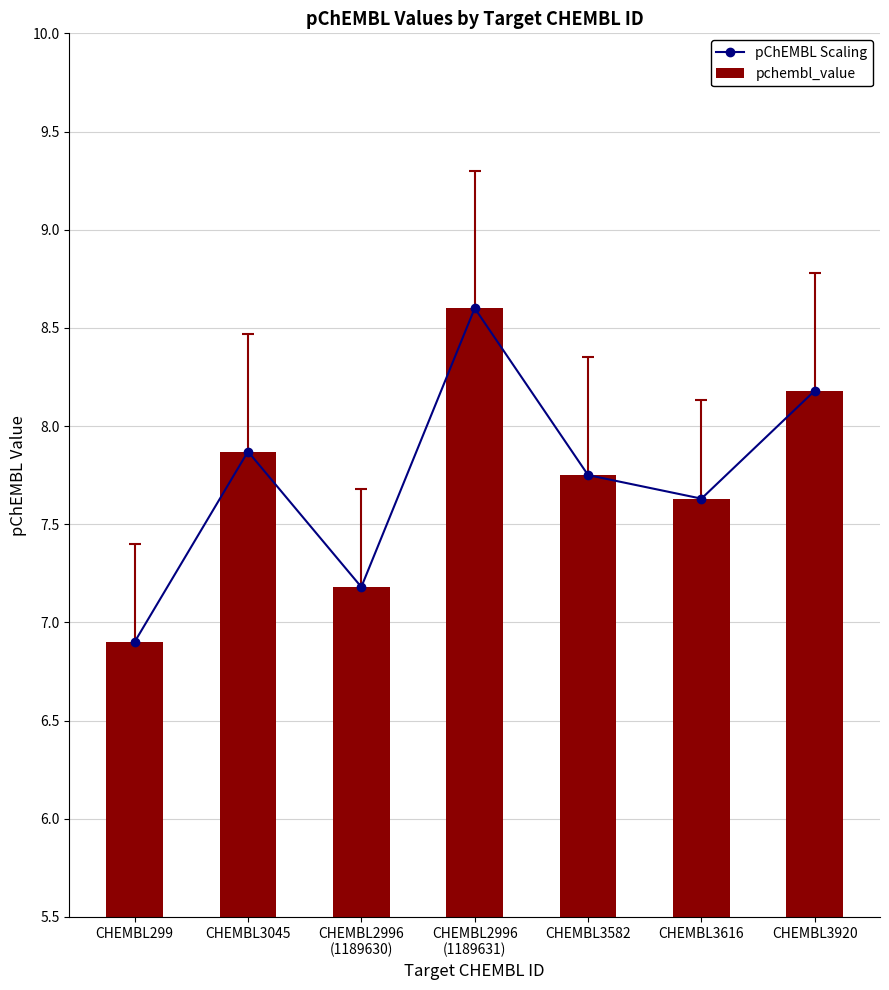

What is the label of the 6th bar from the left?

CHEMBL3616